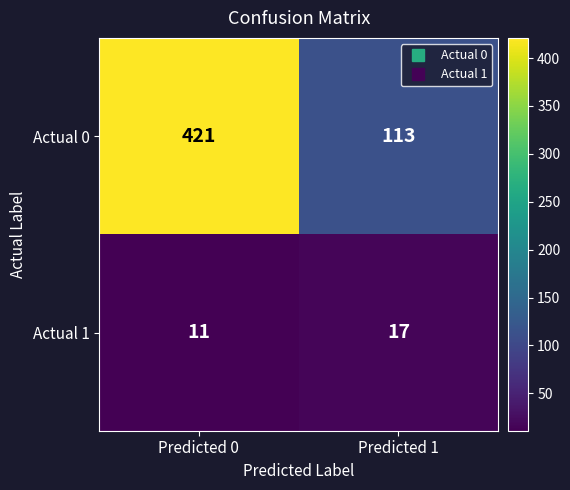

How many distinct data groups are displayed?

2